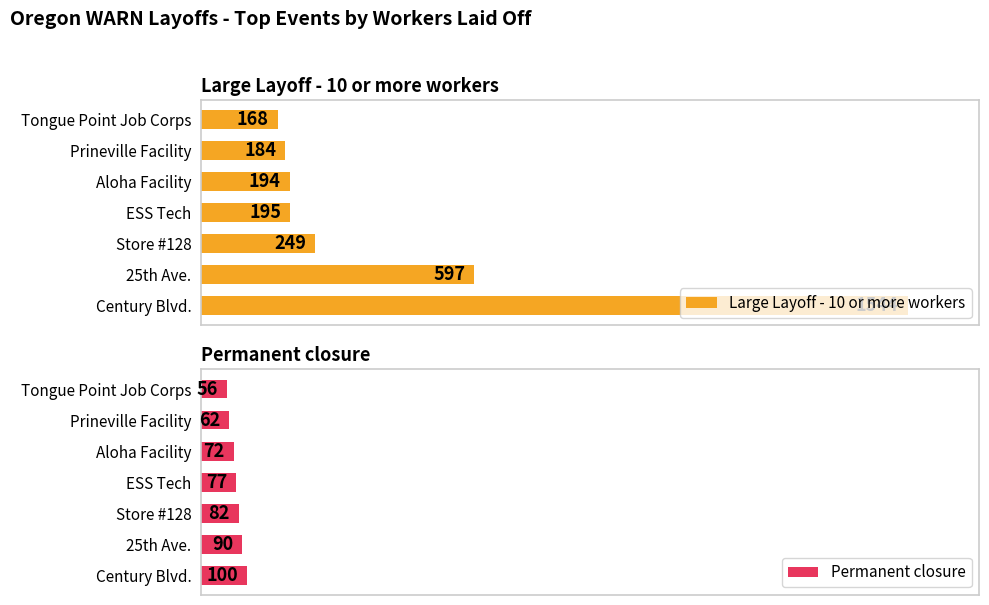

How many bars are there in total?

14